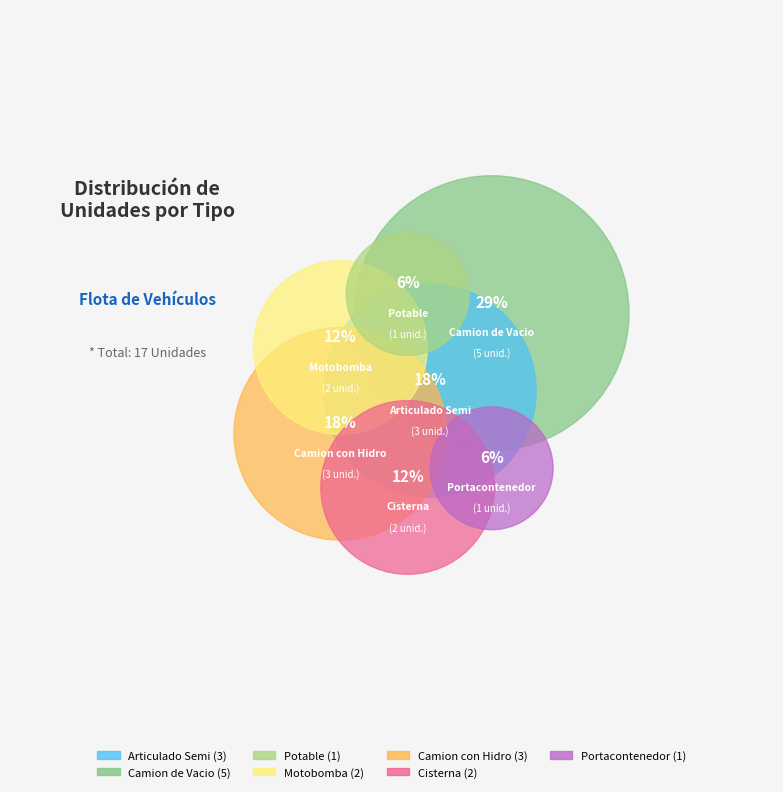

Rank the categories by value from lowest to highest.

Potable, Portacontenedor, Motobomba, Cisterna, Articulado Semi, Camion con Hidro, Camion de Vacio